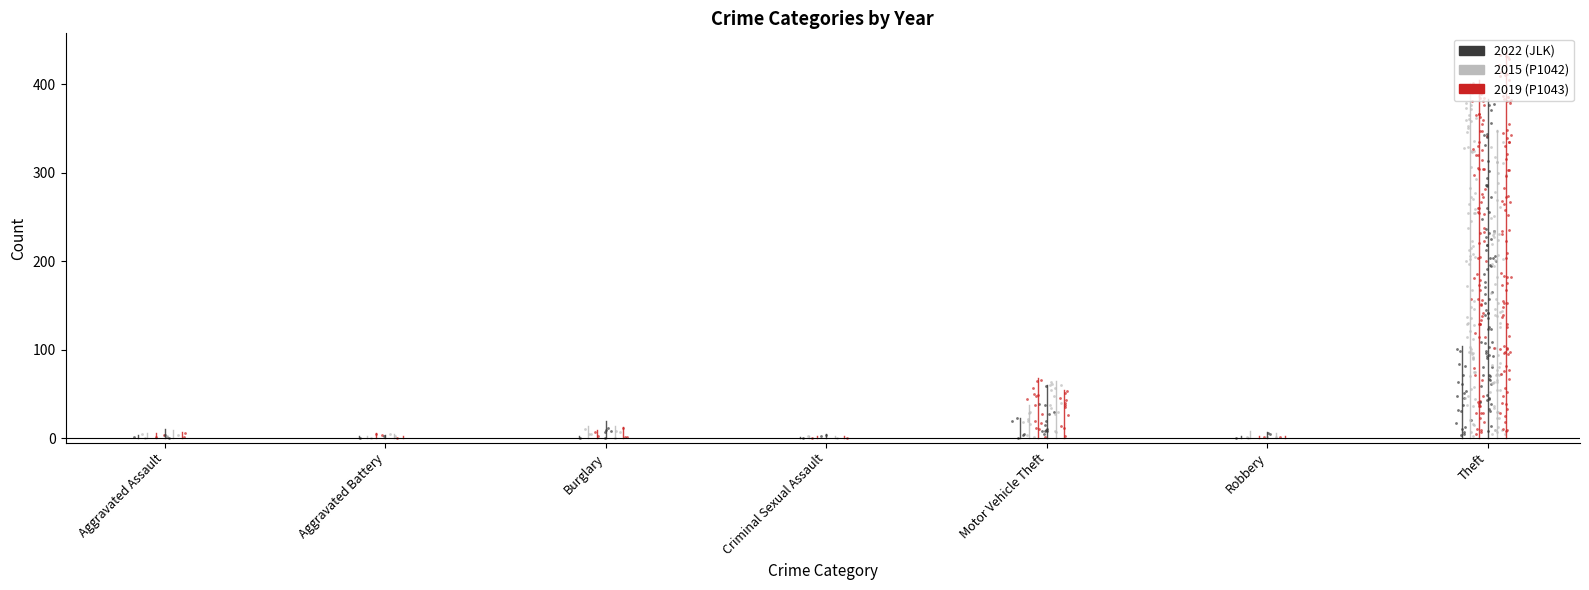

What is the total value across all series at Aggravated Assault?

42